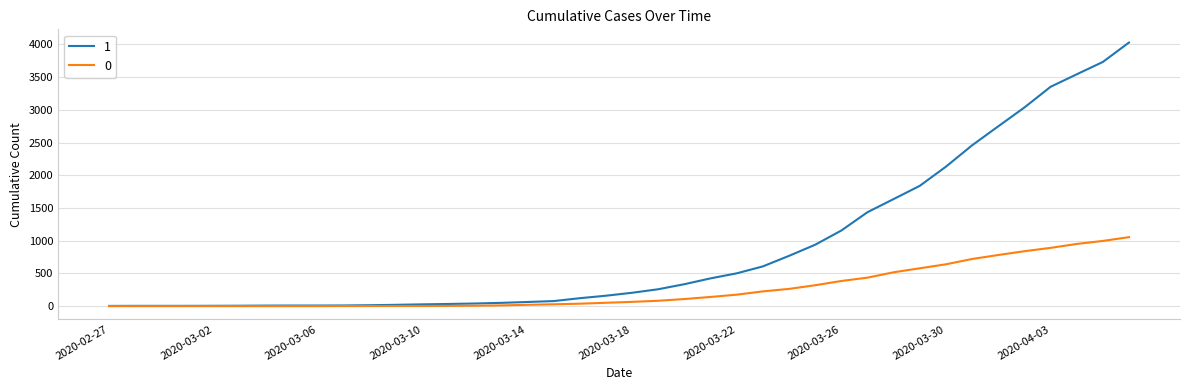

What is the maximum value shown in the chart?

4028